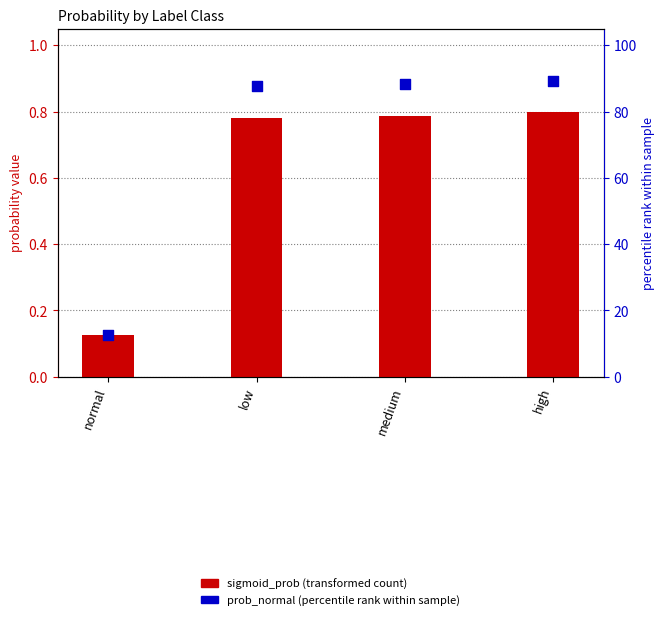

At how many categories does at least one series exceed 75?

3